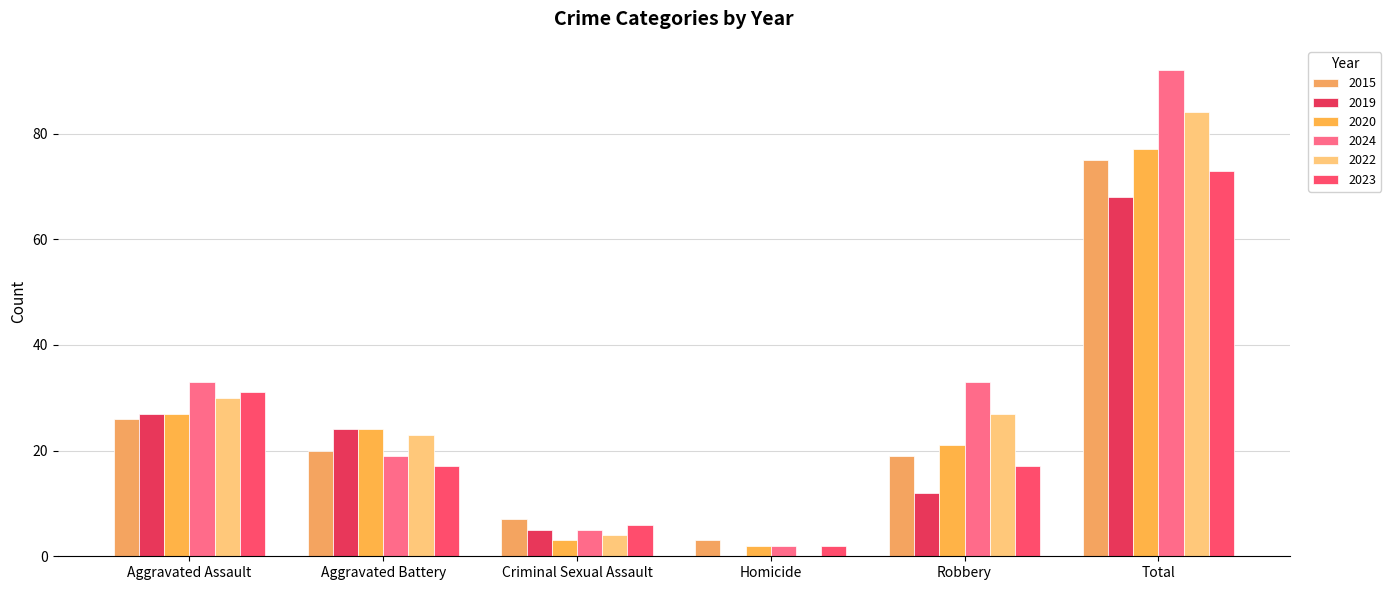

At which category does the chart reach its minimum across all series?

Homicide